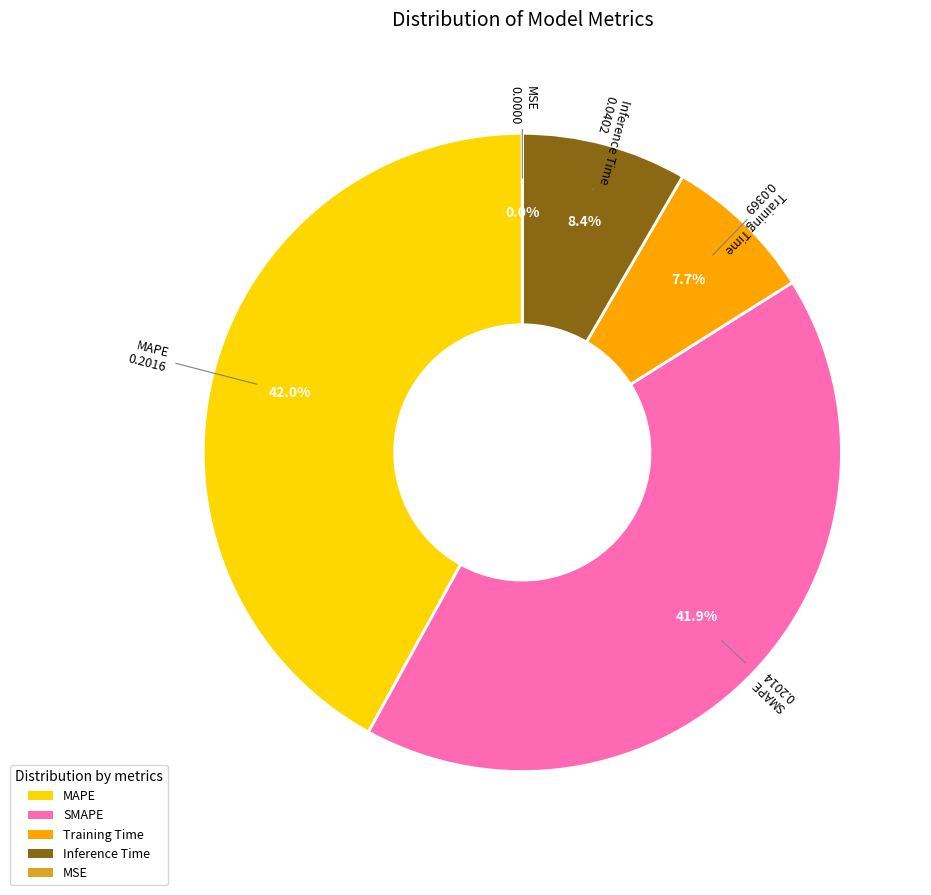

What percentage is the SMAPE slice, to the nearest percent?

42%